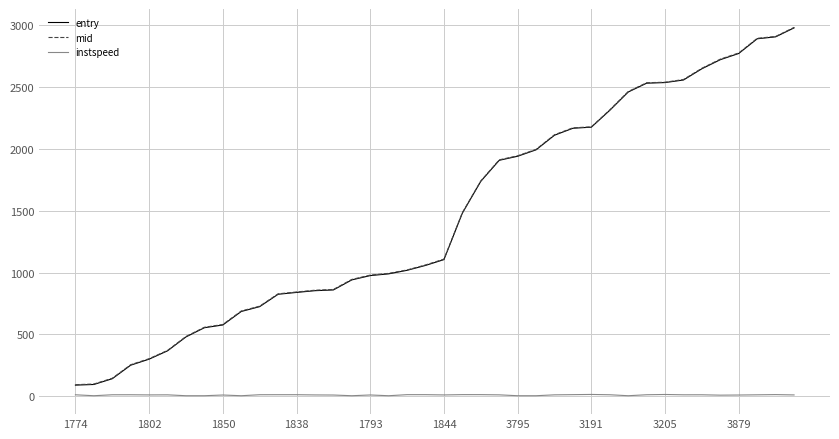

True or false: instspeed and entry intersect in this chart.

False